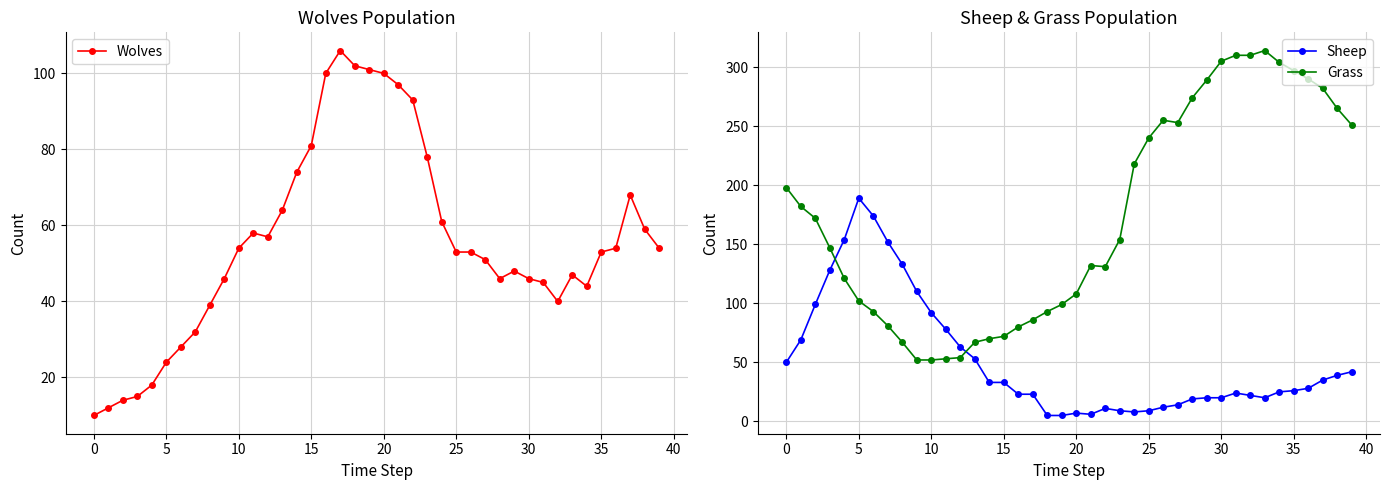

Where is the first local maximum for Sheep?

5